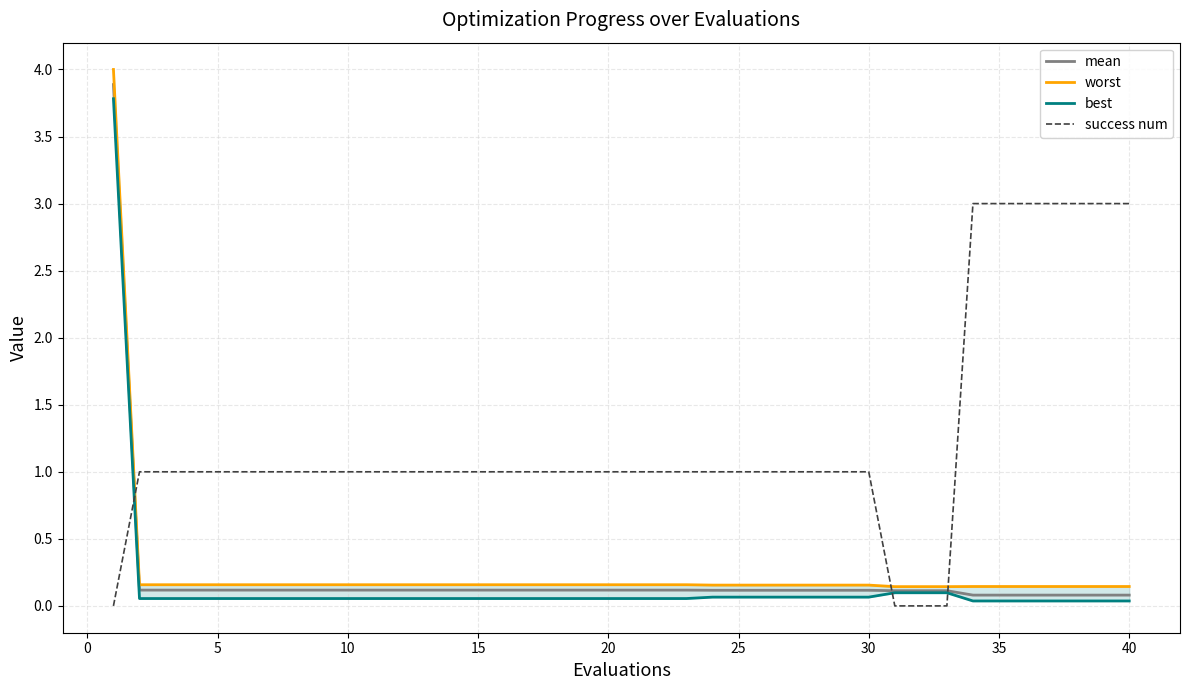

Which series has the widest spread of values?

worst